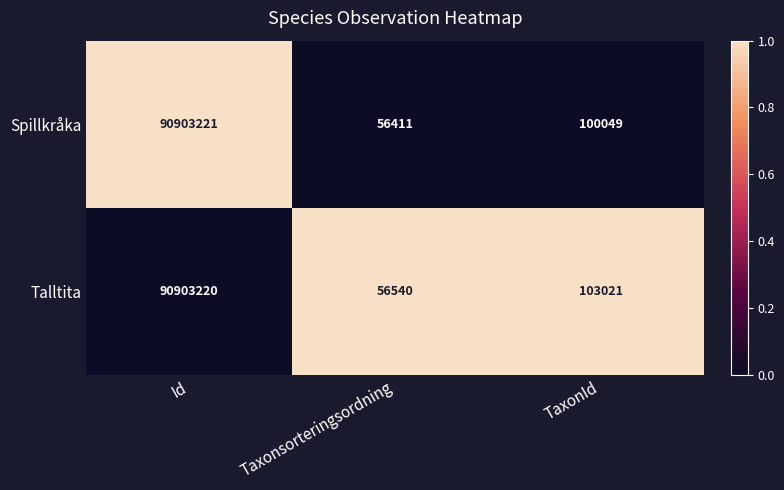

Between Id and TaxonId, which series saw the biggest shift?

Spillkråka